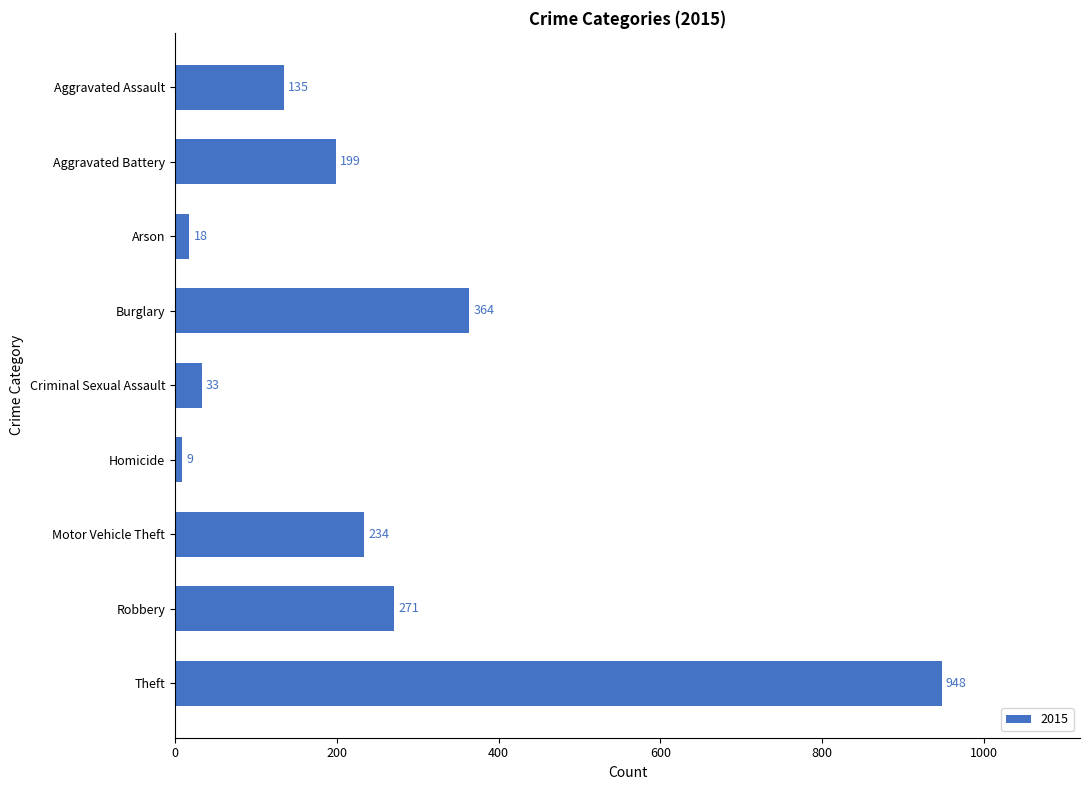

Does the chart contain any negative values?

No